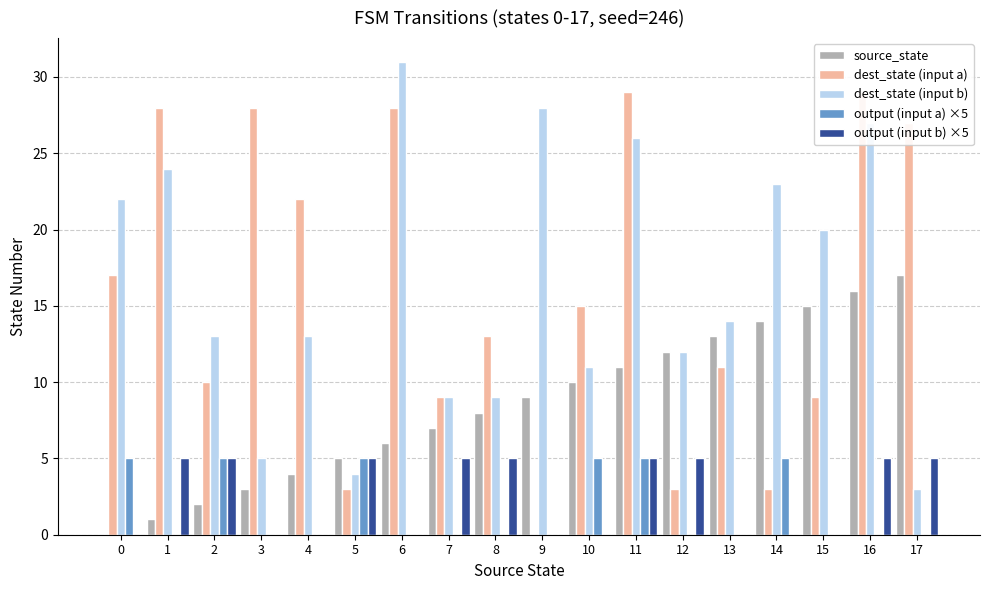

Where is source_state nearest to the value 8?

8